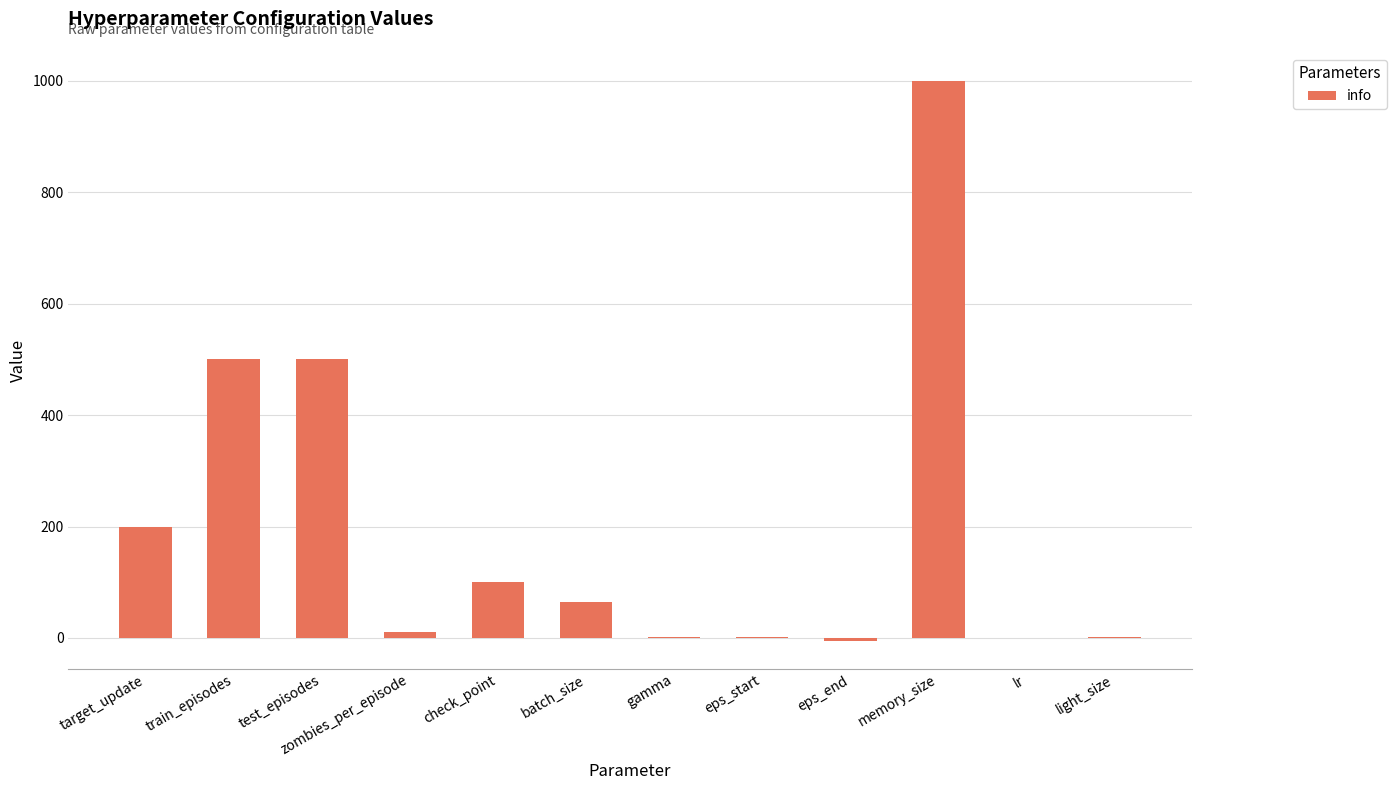

True or false: the data shows 1.0 at gamma.

True